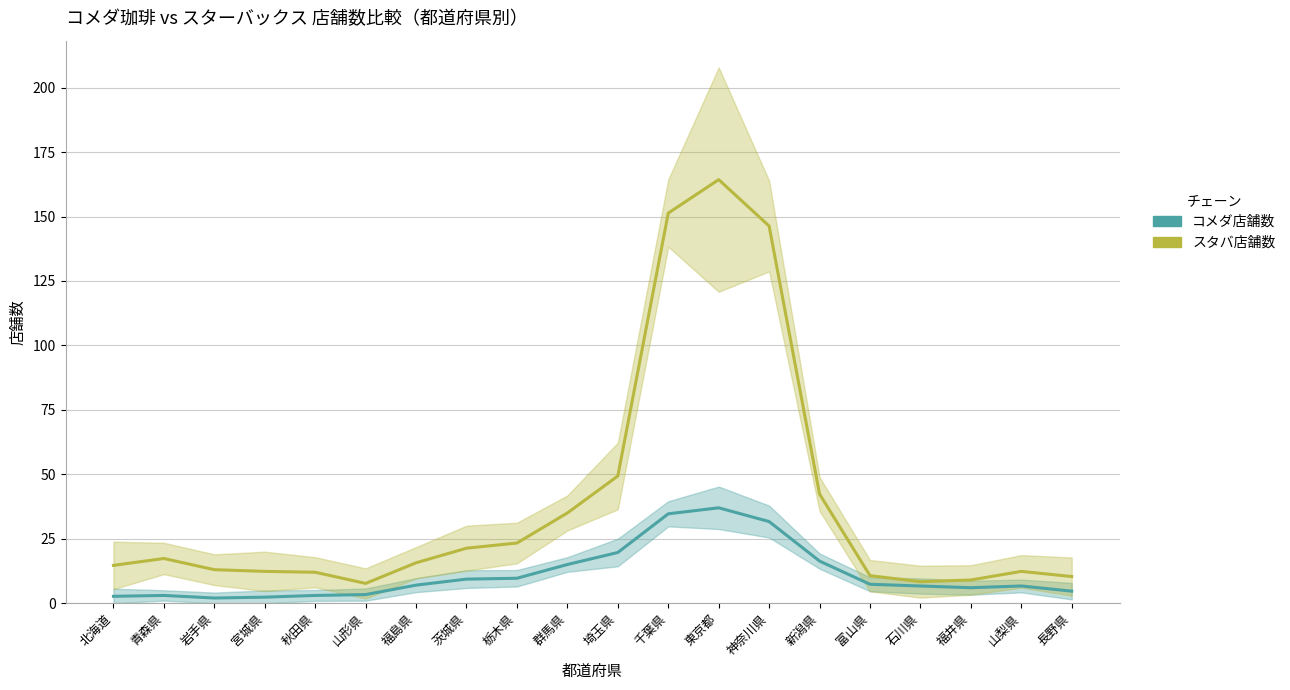

The コメダ店舗数 series shows 16.3 at 新潟県. True or false?

True